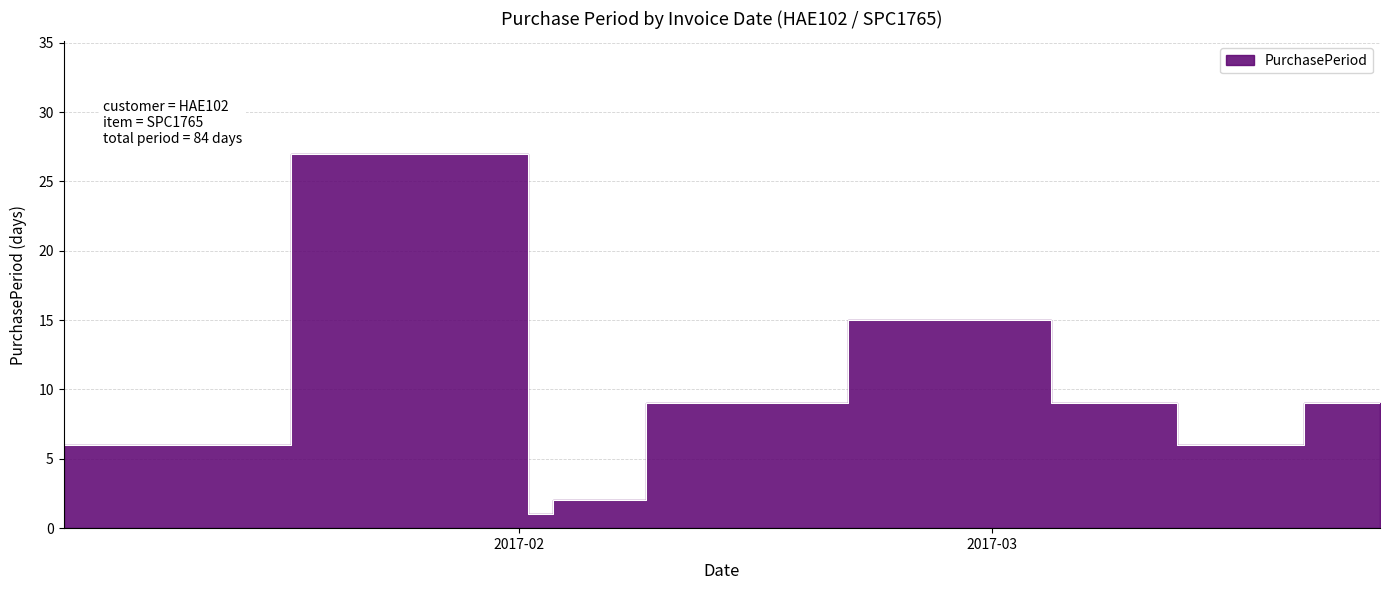

At which label does the data first exceed 9?

2017-02